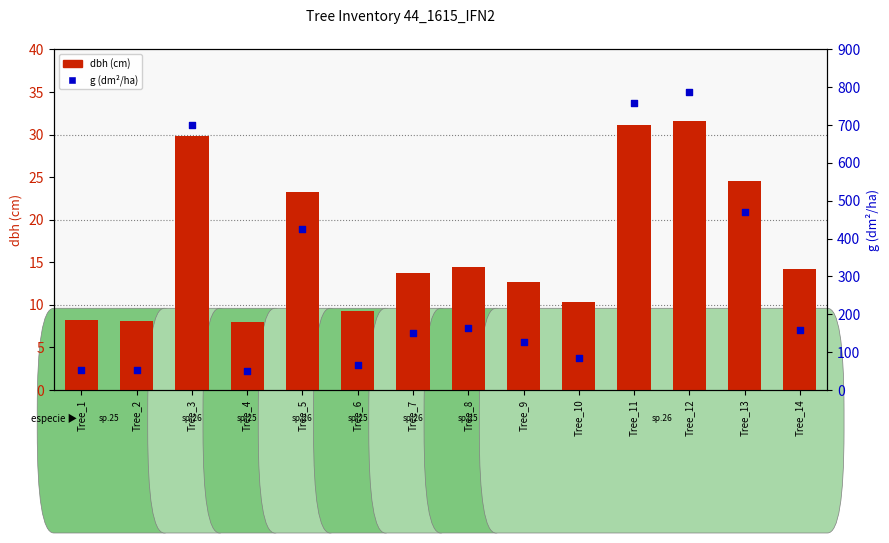

At how many categories does at least one series exceed 748?

2